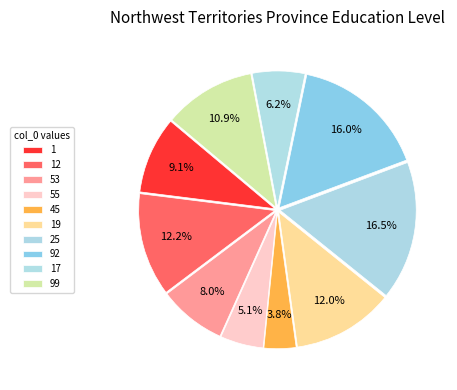

To the nearest percent, what is the difference between the 53 and 99 slice percentages?

3%